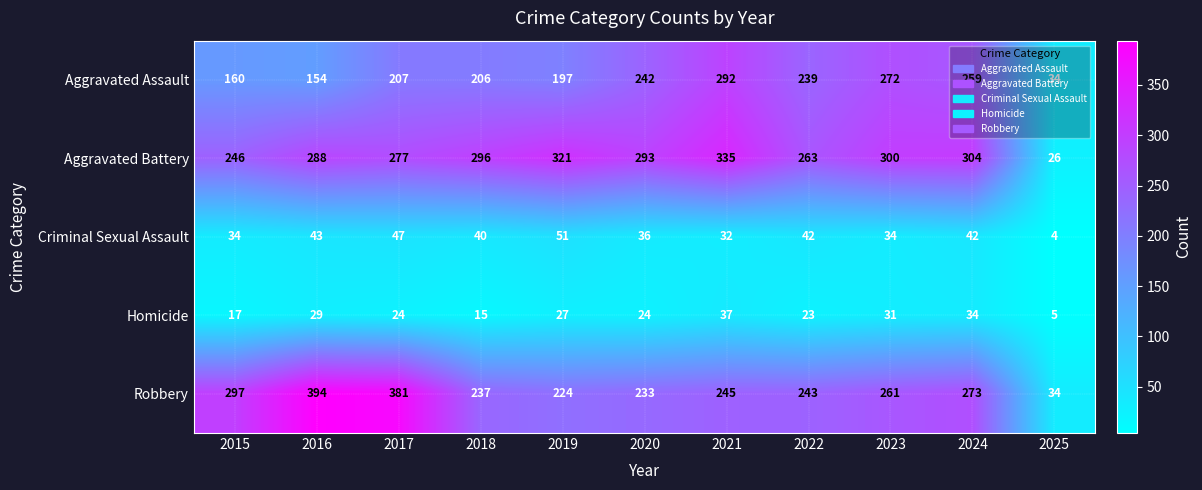

How many data points in Robbery are less than 245?

5